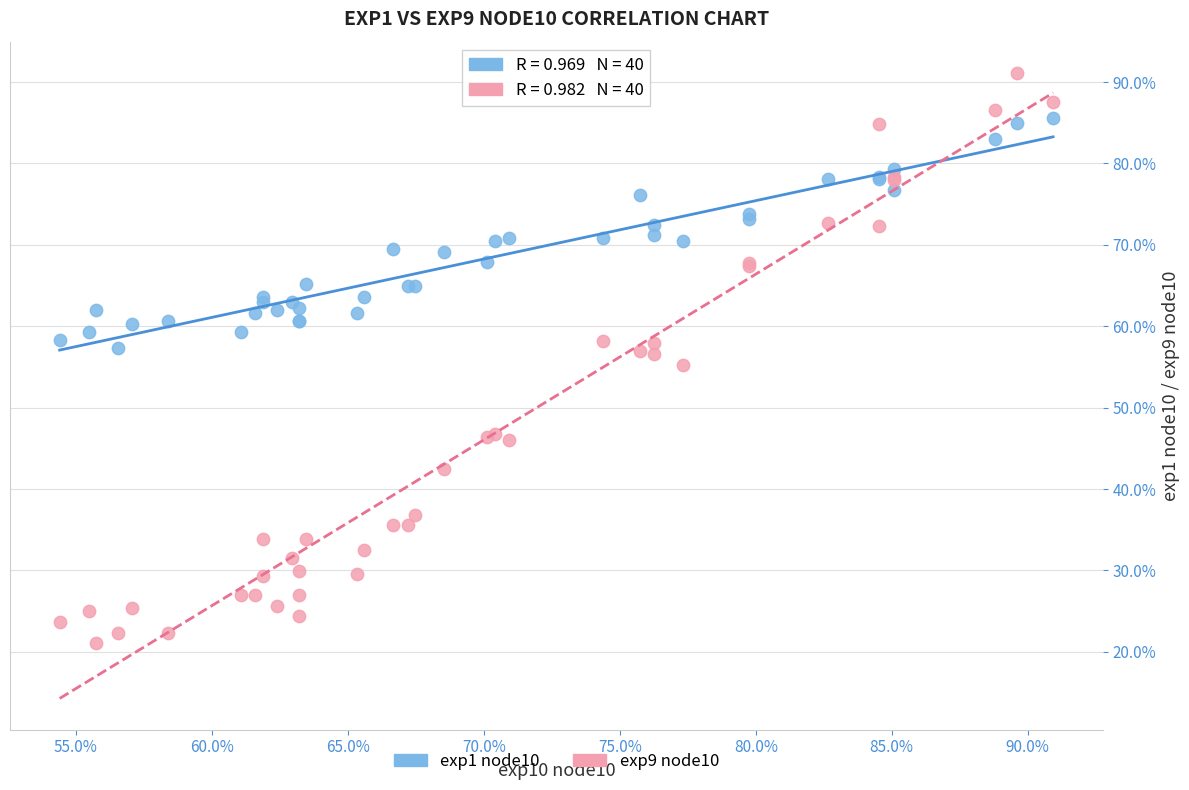

Which series has the largest Y range (max minus min)?

exp9 node10